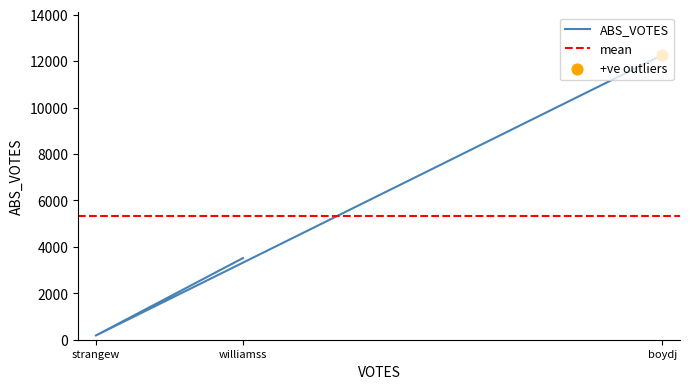

What is the total value across all series at williamss?

3562